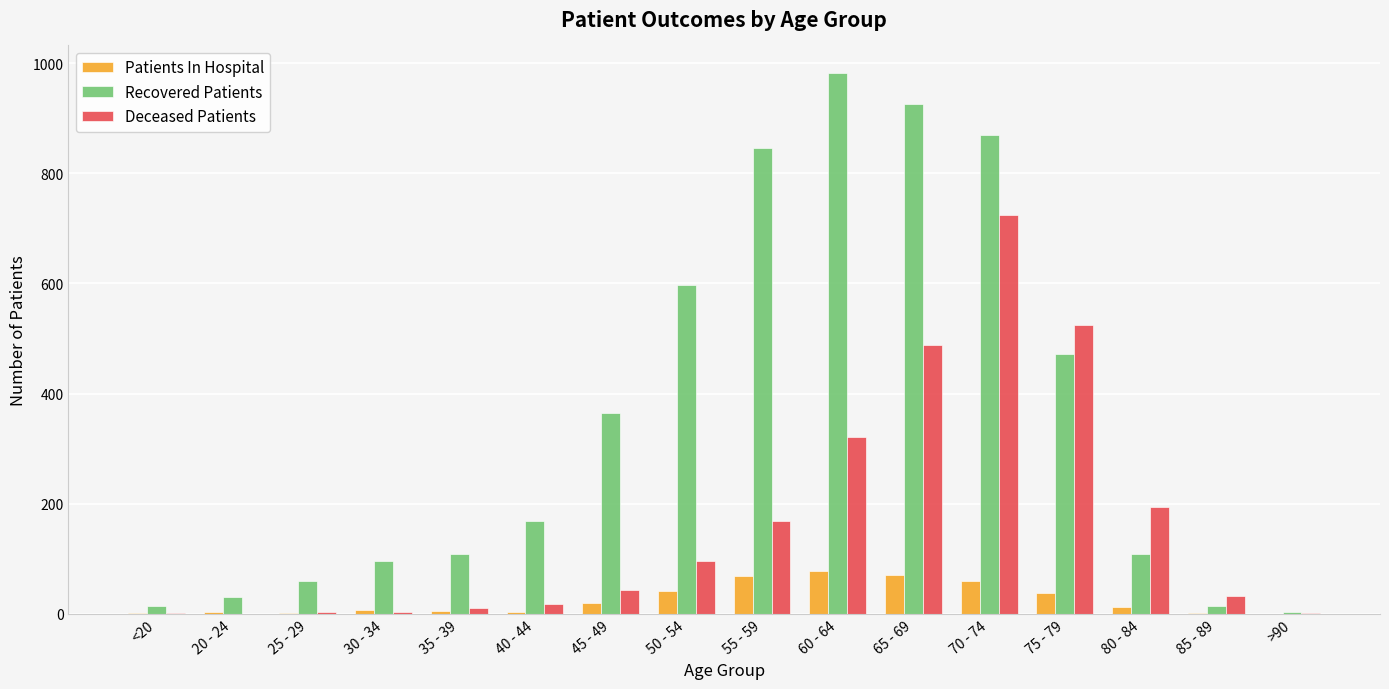

What are all the series names shown in the legend?

Patients In Hospital, Recovered Patients, Deceased Patients